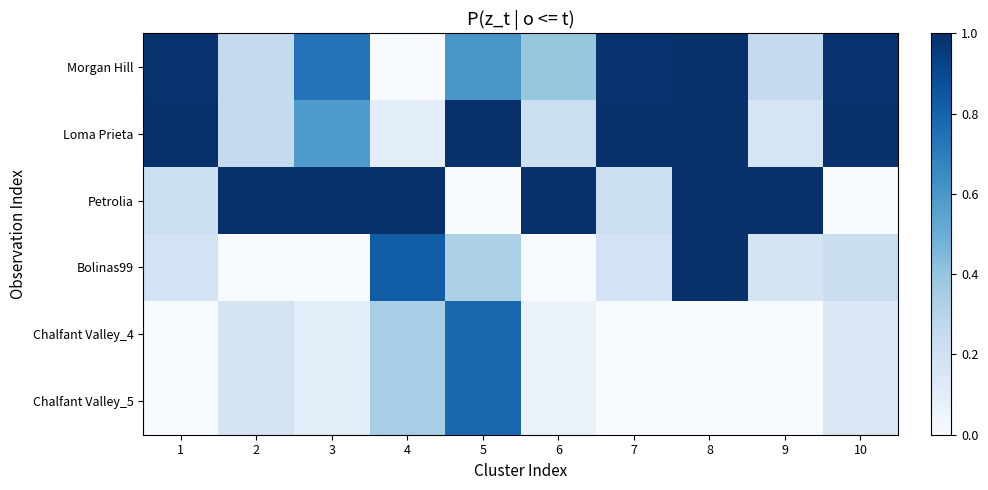

At which category is the sum across all series the highest?

8